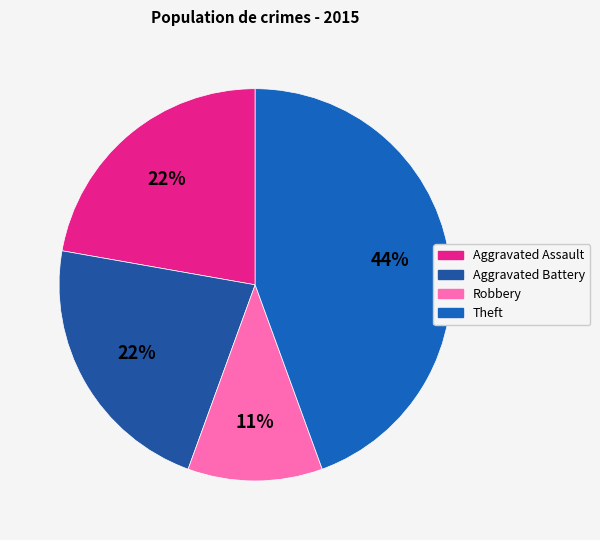

How many segments does this pie chart have?

4